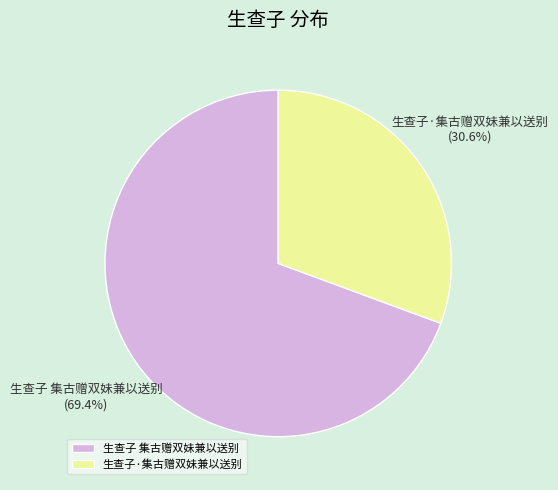

Which slice represents more than half of the pie?

生查子 集古赠双妹兼以送别